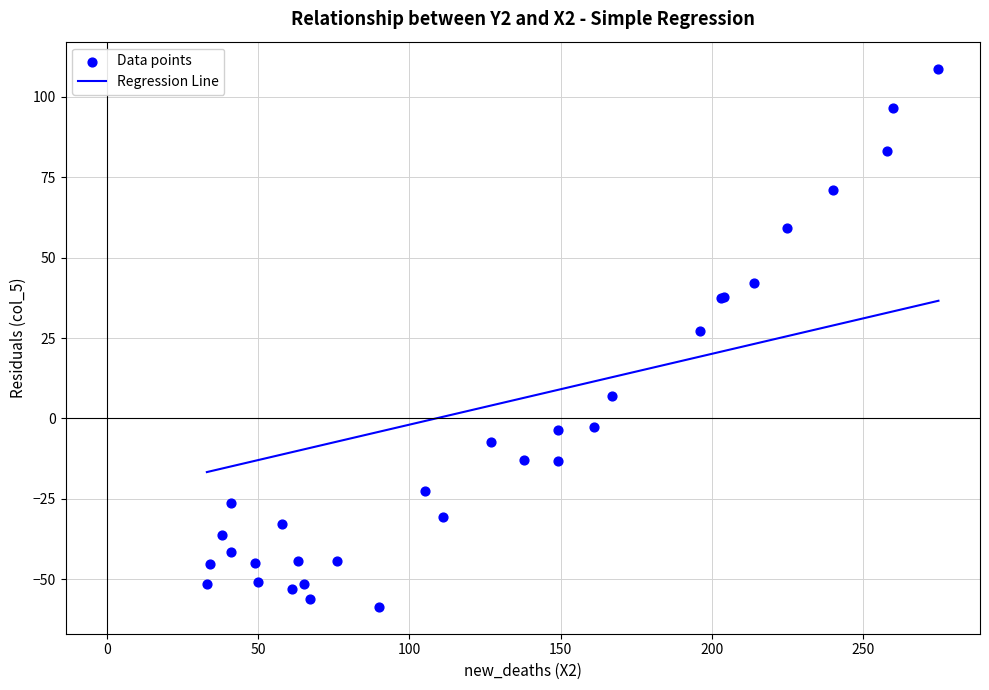

What Y value in the scatter plot is closest to 25?

27.1